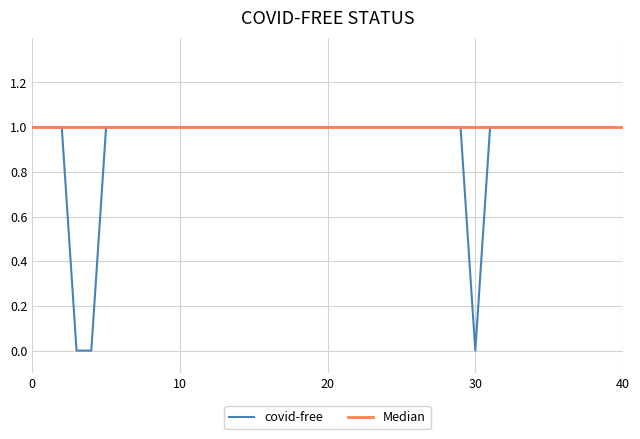

True or false: the data has more than 2 interior local peaks.

False